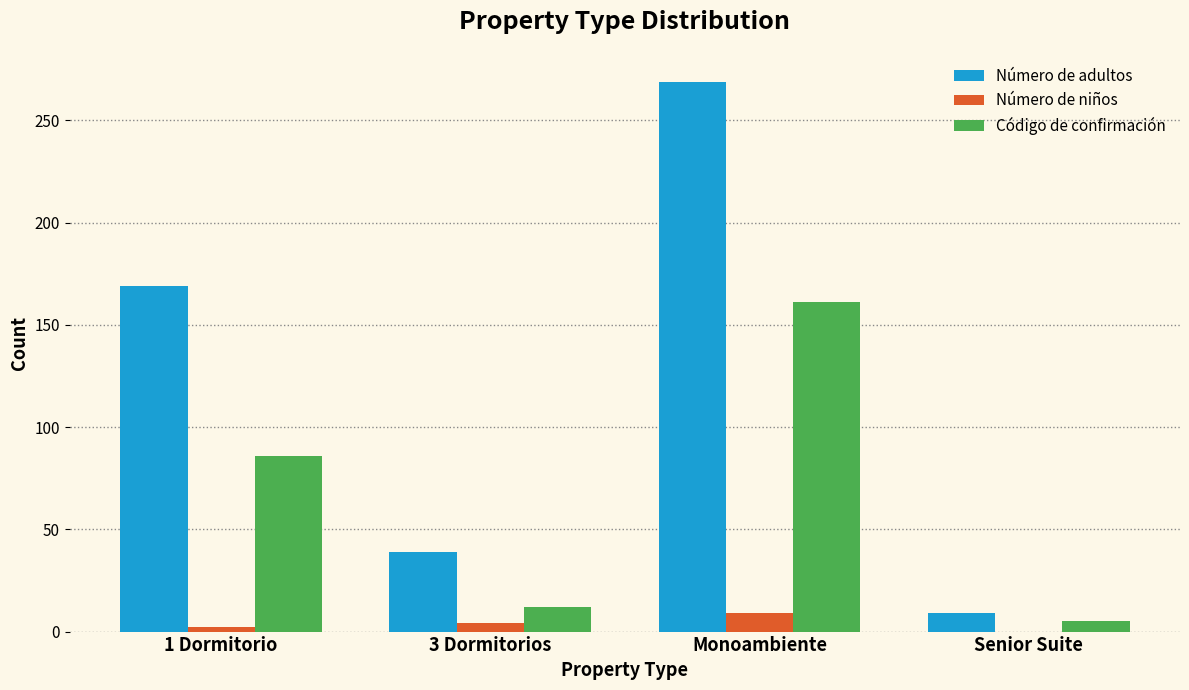

The value of Número de adultos at Monoambiente is 461. True or false?

False